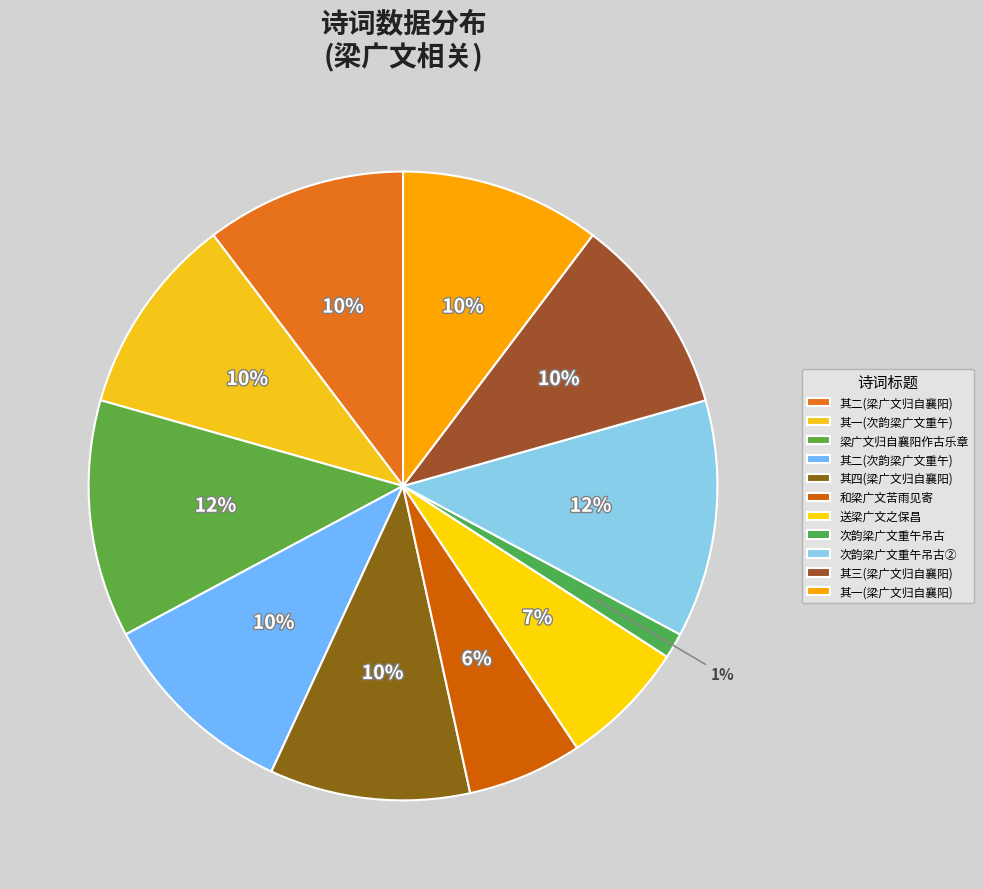

How many slices are in this pie chart?

11